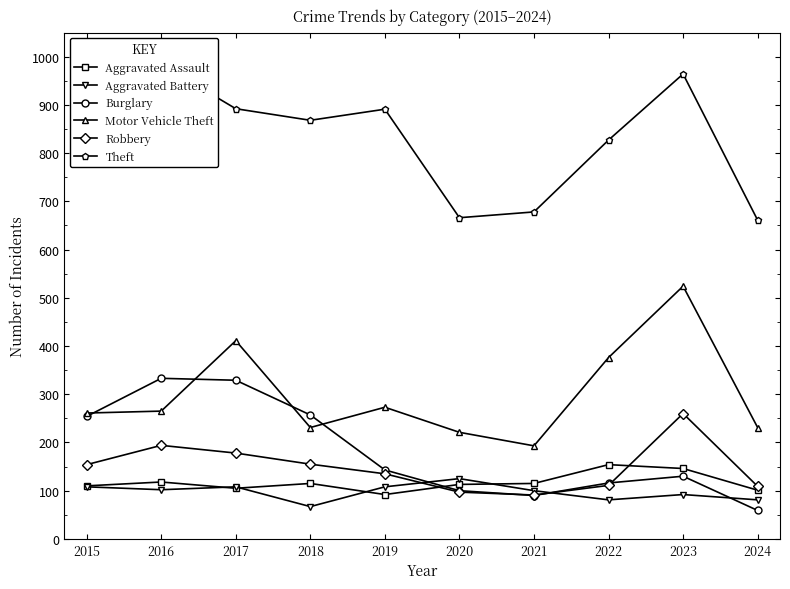

Rank the categories by Theft value from lowest to highest.

2024, 2020, 2021, 2022, 2018, 2015, 2019, 2017, 2023, 2016